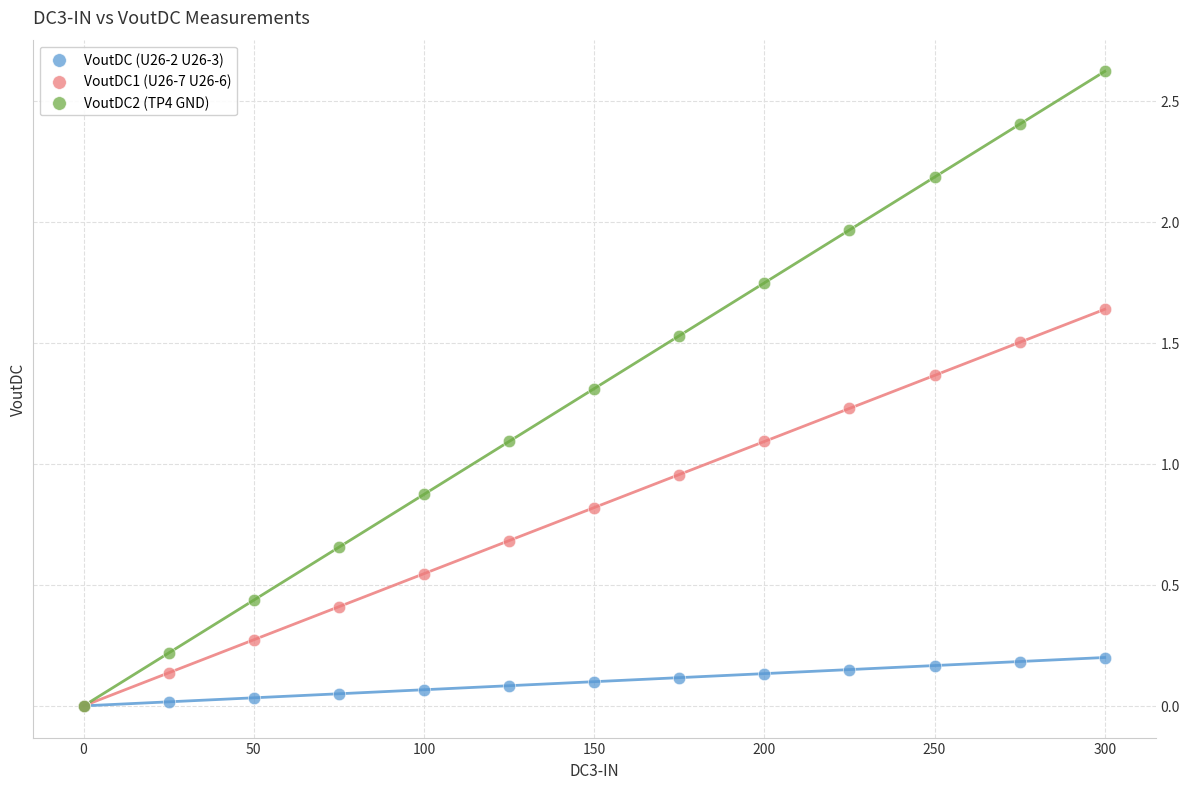

In the VoutDC2 (TP4 GND) series, what Y value is closest to 1?

1.1